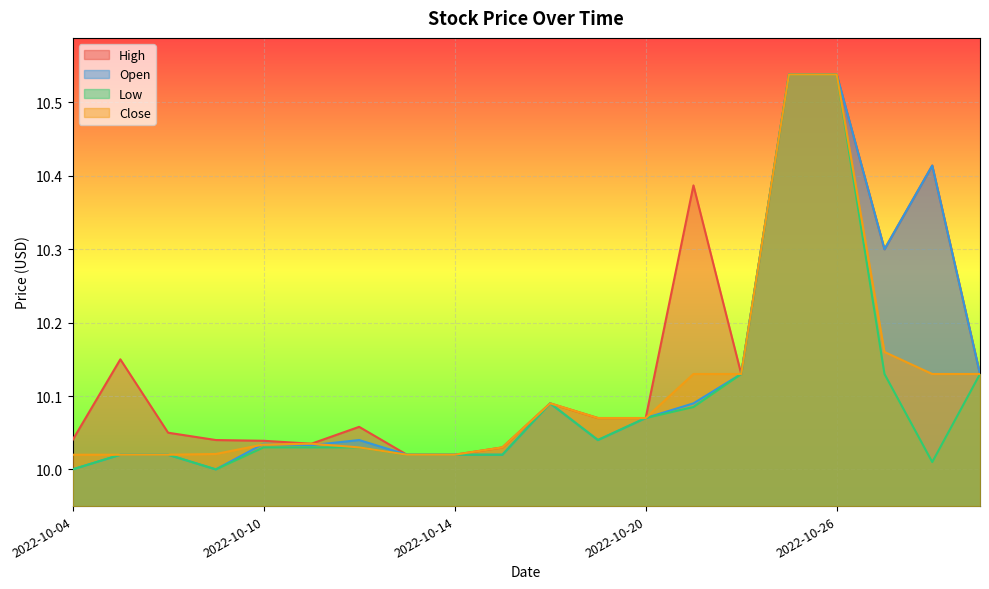

How many lines are shown in the chart?

4